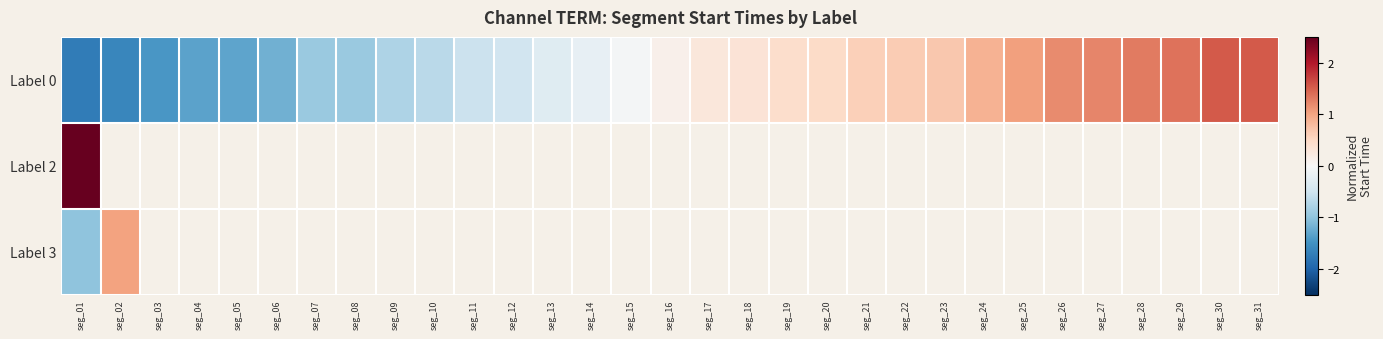

Is the value of Label 3 at seg_20 greater than the value of Label 0 at seg_28?

No